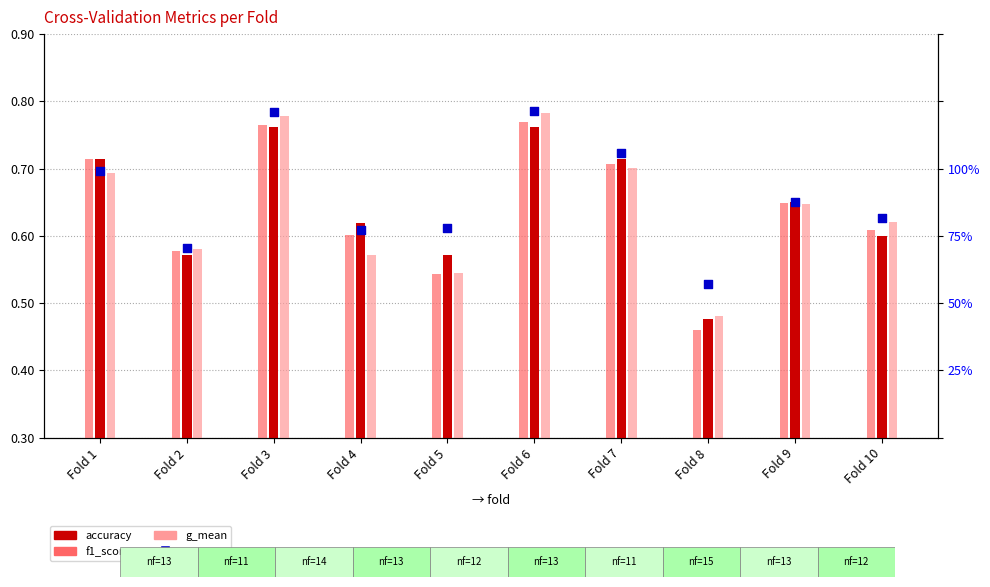

At how many categories does at least one series exceed 0?

10